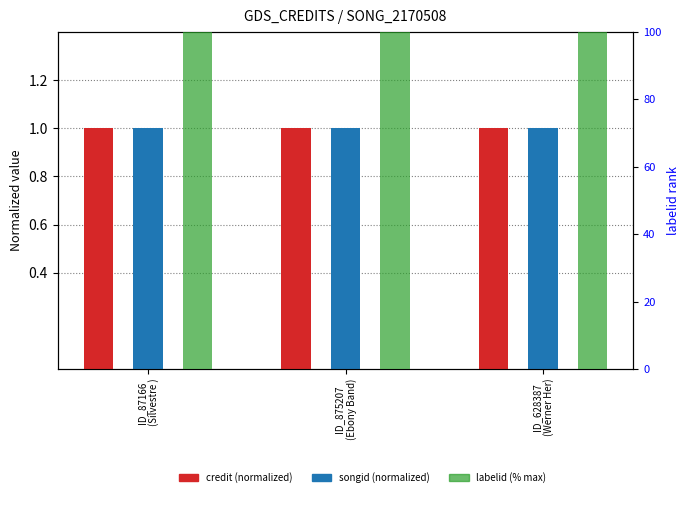

What is the approximate value of songid (normalized) at ID_628387
(Werner Her)?

1